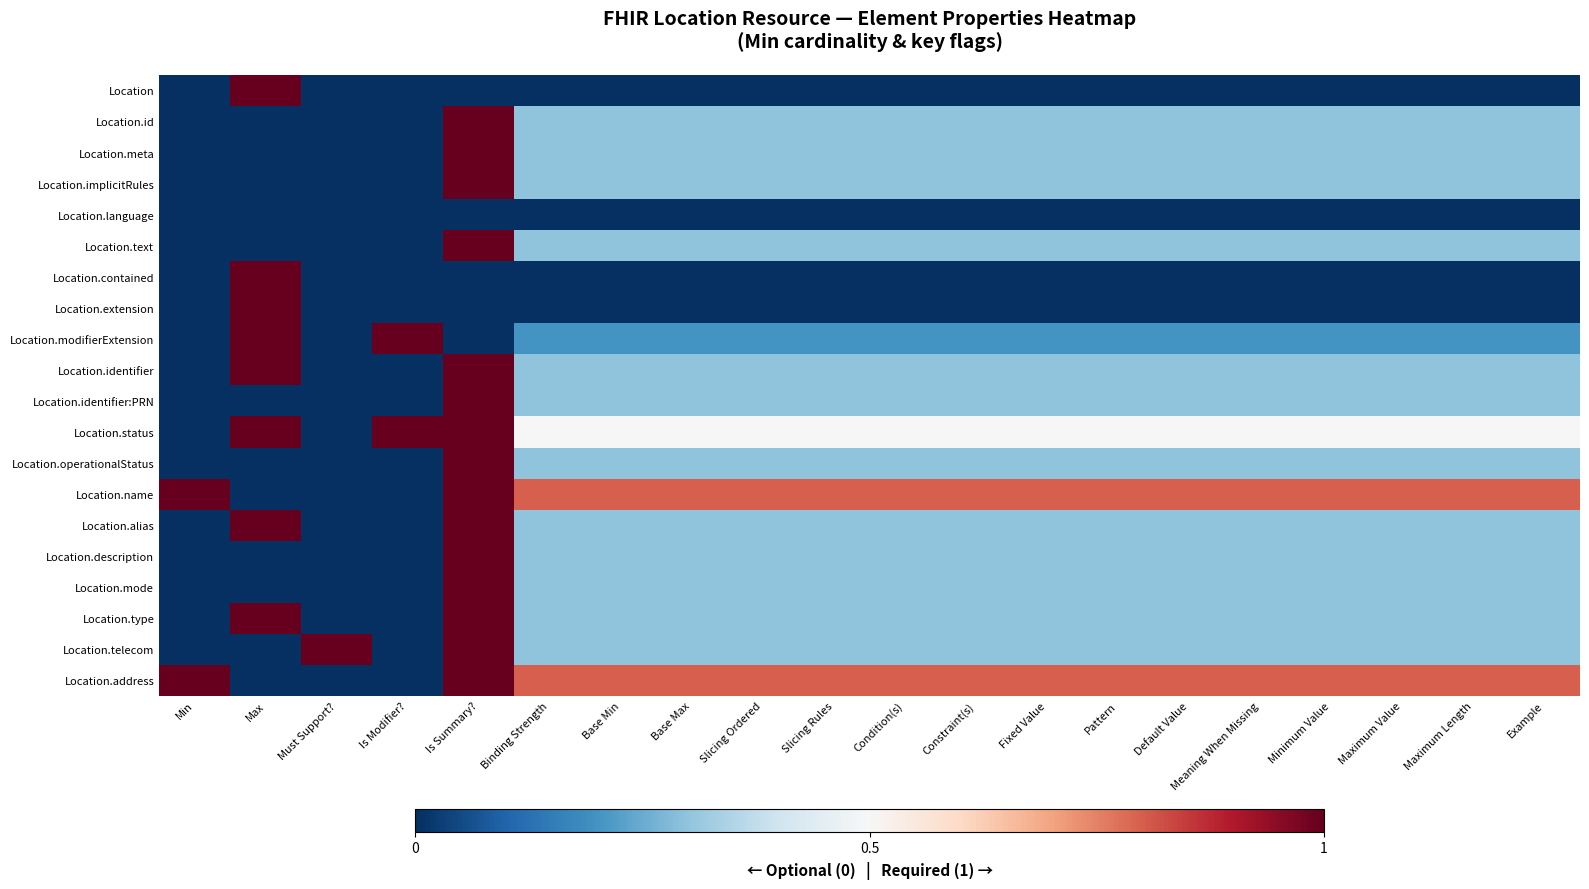

Count the number of categories in the chart.

20